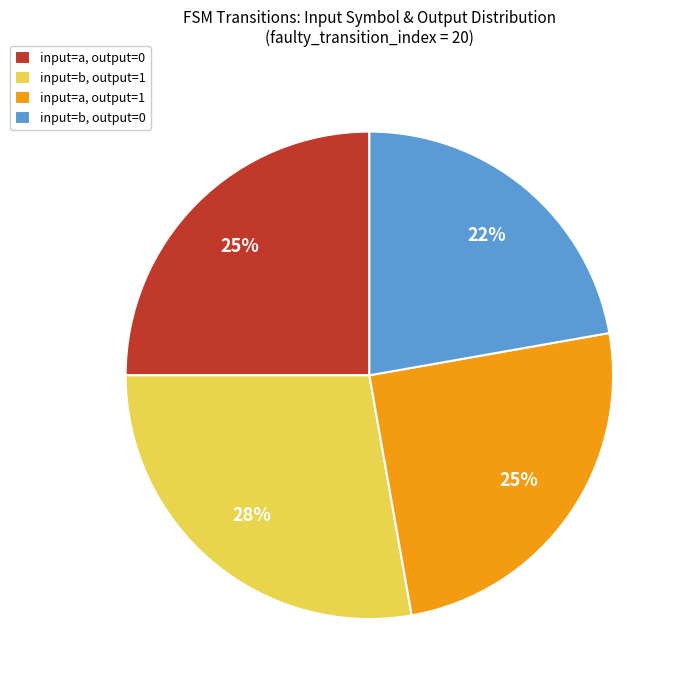

To the nearest percent, what portion does input=b, output=1 represent?

28%